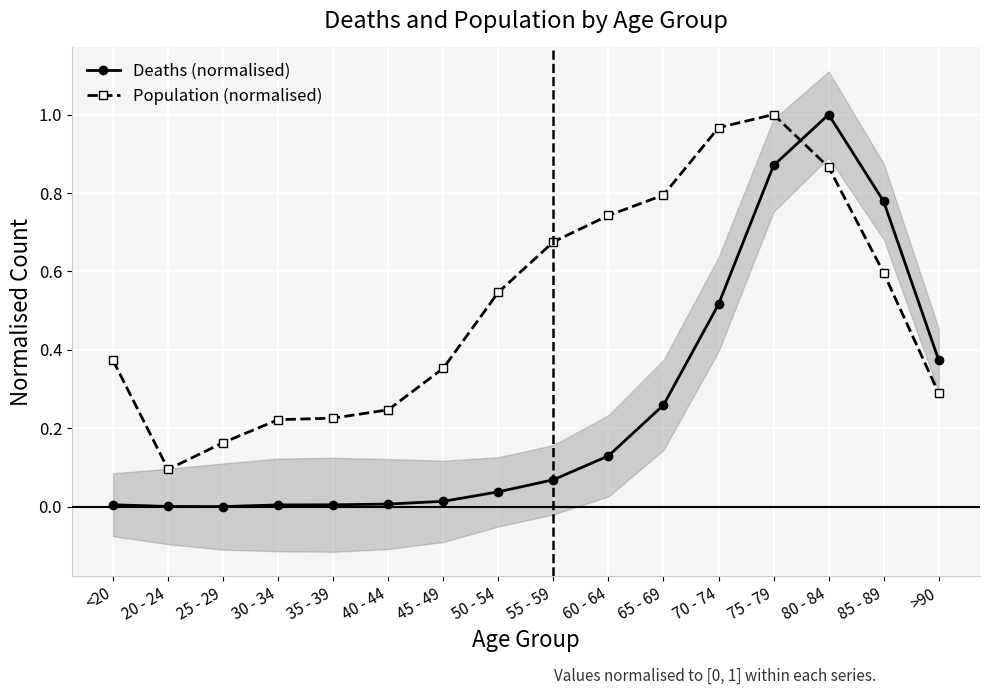

Where is the first local maximum for Population (normalised)?

75 - 79